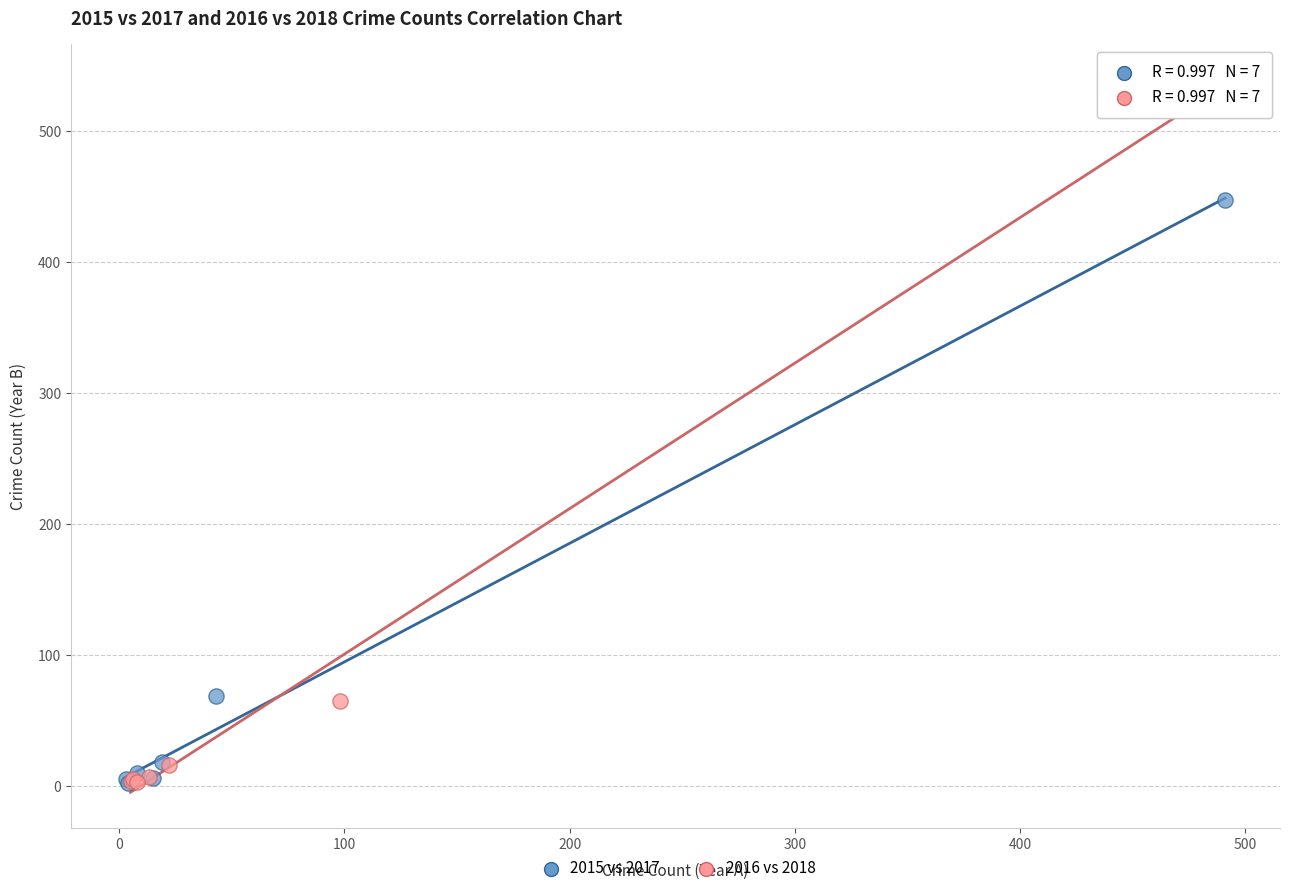

Which series has the largest Y range (max minus min)?

2016 vs 2018